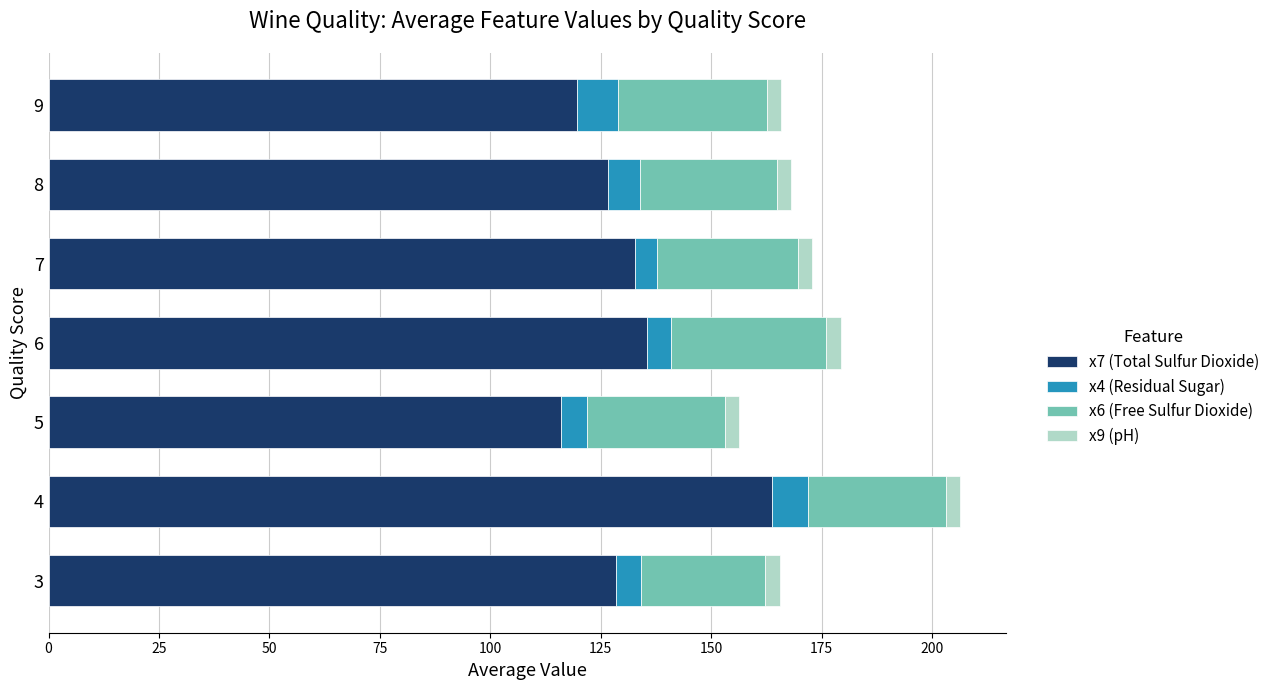

Is it true that x7 (Total Sulfur Dioxide) equals 23.8 at 5?

False